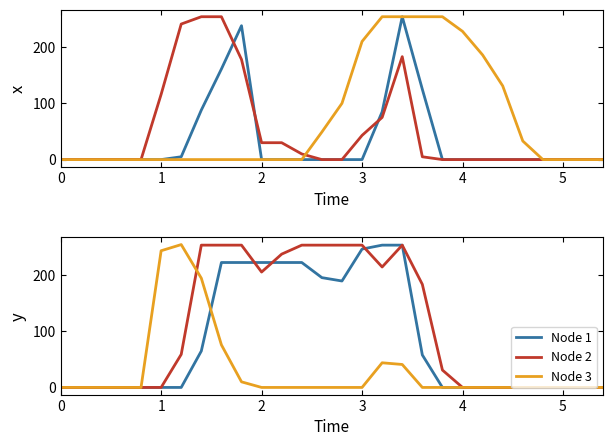

What is the value of the Node 3 point at the 7th from the left?

255